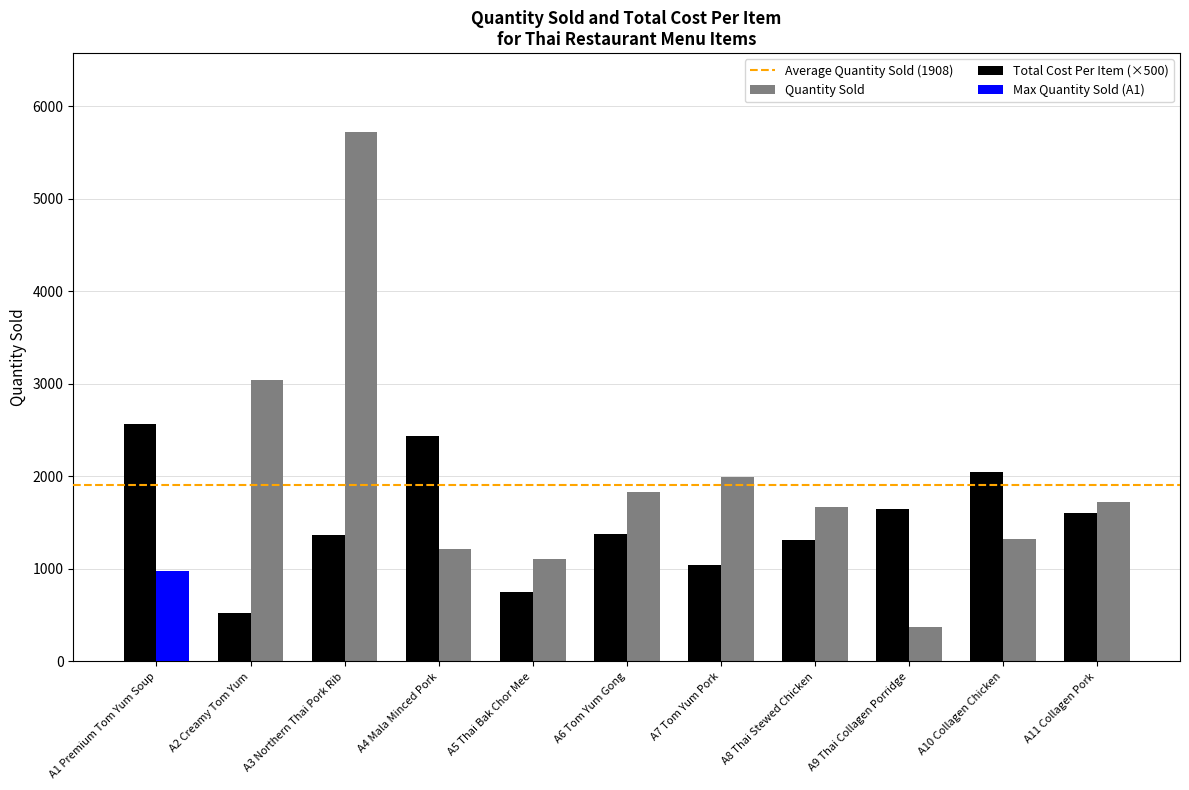

What is the maximum value shown in the chart?

5716.0